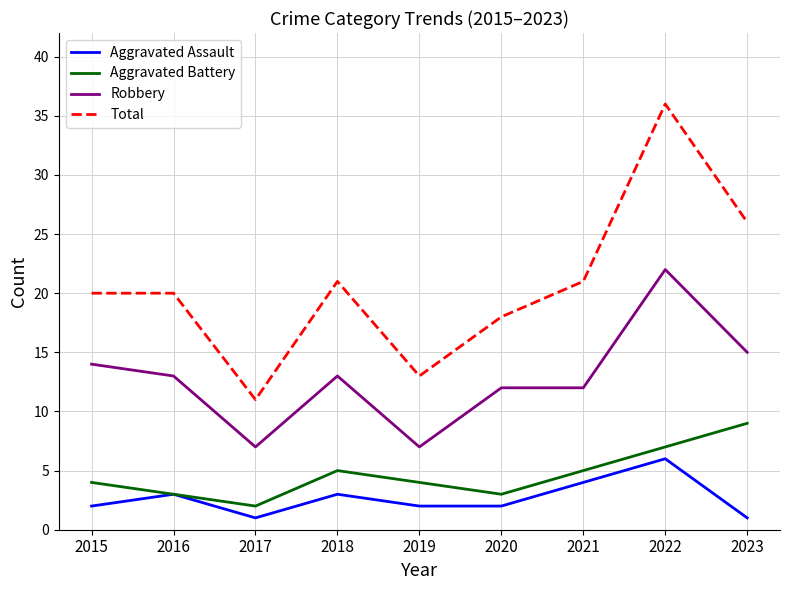

At how many categories does at least one series exceed 34?

1